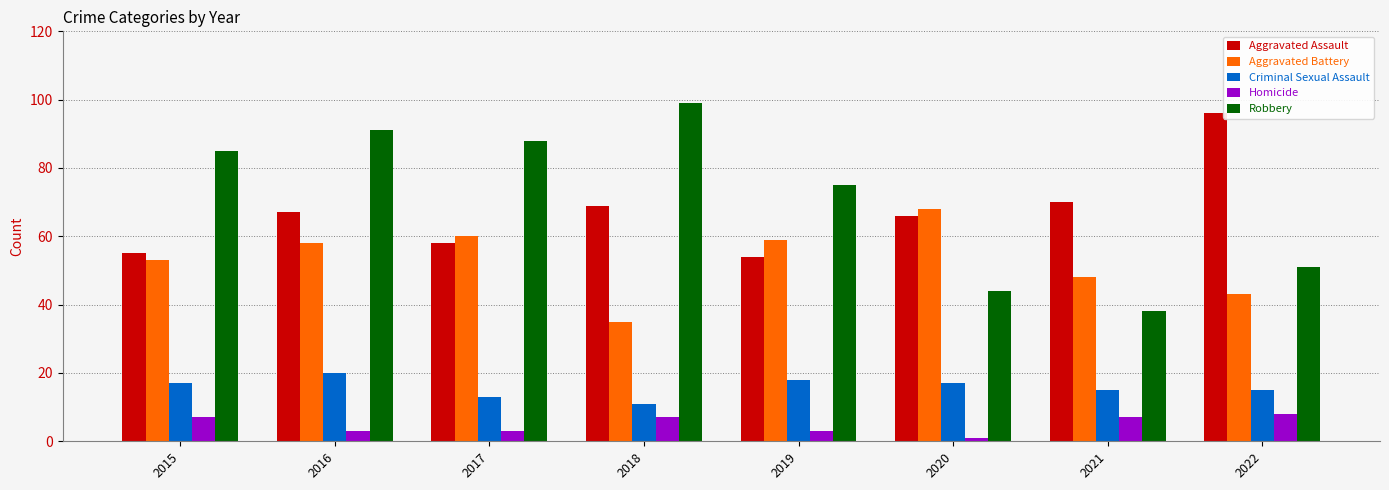

Reading right to left, what are all the values shown in this chart?

Aggravated Assault: 2022=96	2021=70	2020=66	2019=54	2018=69	2017=58	2016=67	2015=55
Aggravated Battery: 2022=43	2021=48	2020=68	2019=59	2018=35	2017=60	2016=58	2015=53
Criminal Sexual Assault: 2022=15	2021=15	2020=17	2019=18	2018=11	2017=13	2016=20	2015=17
Homicide: 2022=8	2021=7	2020=1	2019=3	2018=7	2017=3	2016=3	2015=7
Robbery: 2022=51	2021=38	2020=44	2019=75	2018=99	2017=88	2016=91	2015=85